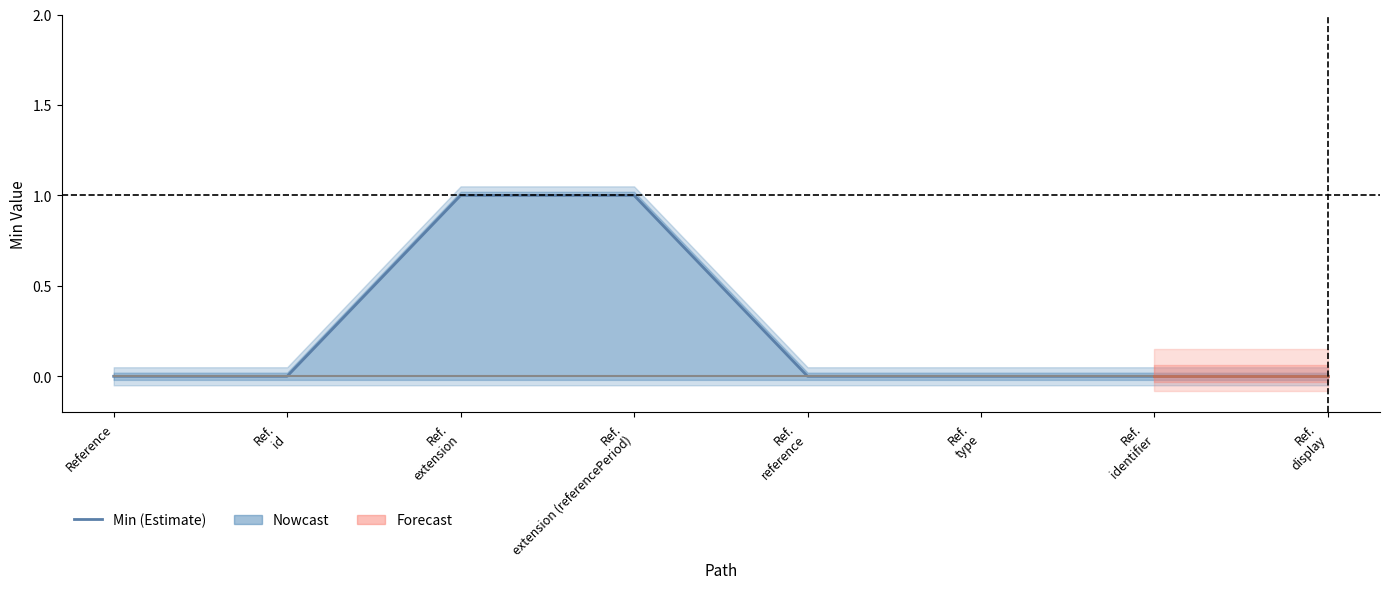

True or false: Min has a value of 0 at Ref.
display.

False